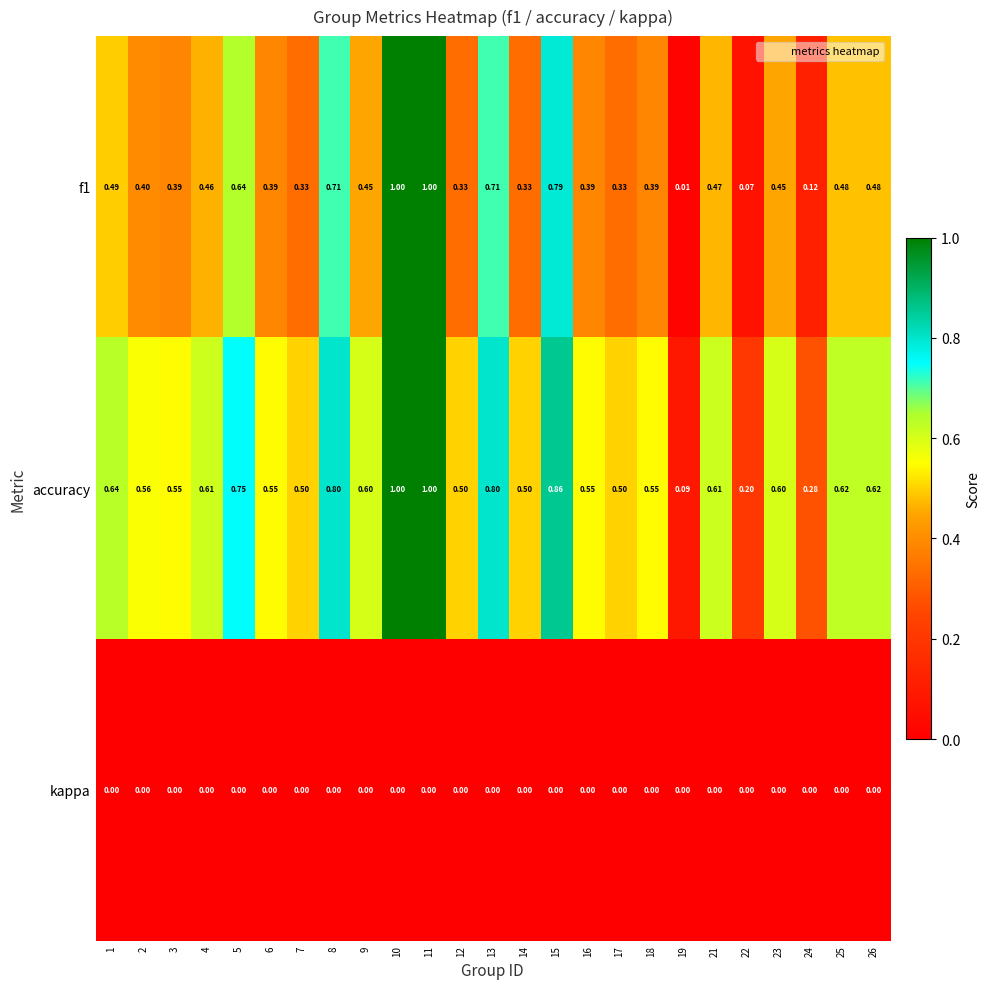

Which series has the largest total across all categories?

accuracy